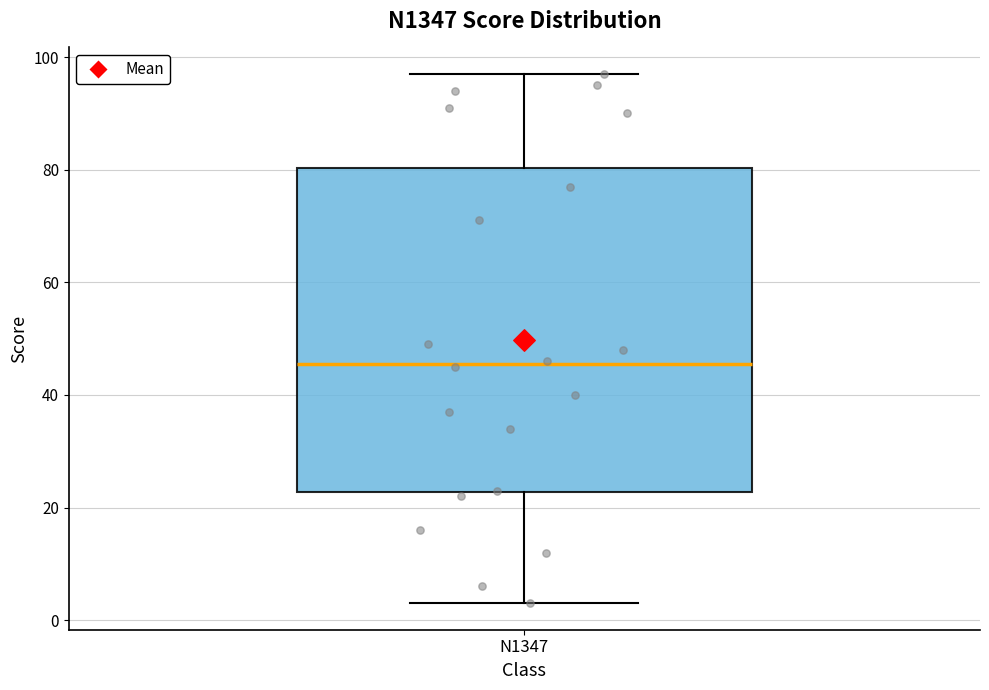

Read this box plot against the y-axis: the position of the median line, the range covered by the box, and the ends of both whiskers. The values are not printed on the chart, so give them approximately, as read against the axis.

median 46, box 22 to 80, whiskers 4 to 98